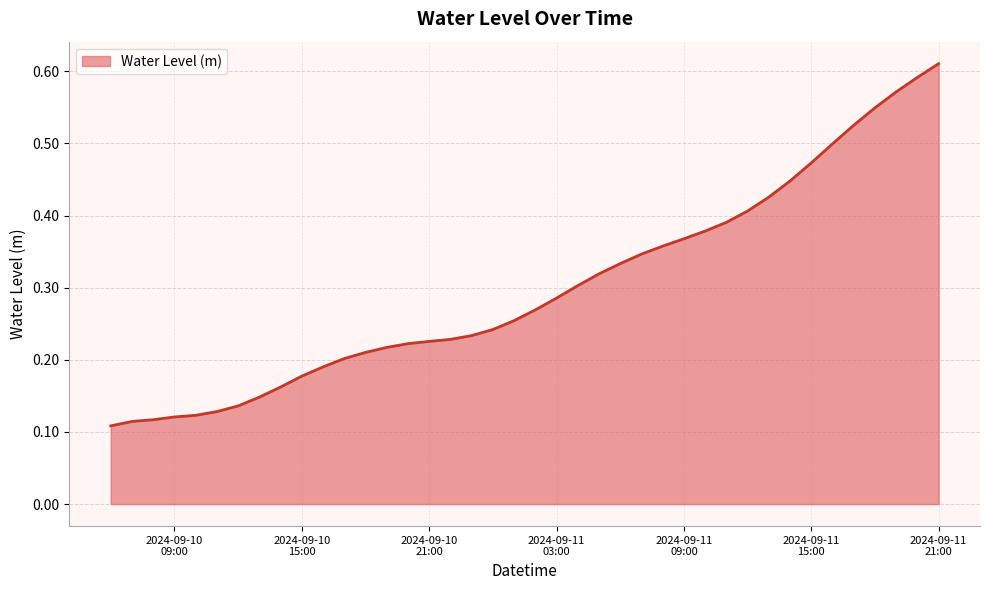

What is the label of the 31st point from the left?

2024-09-11 12:00:00